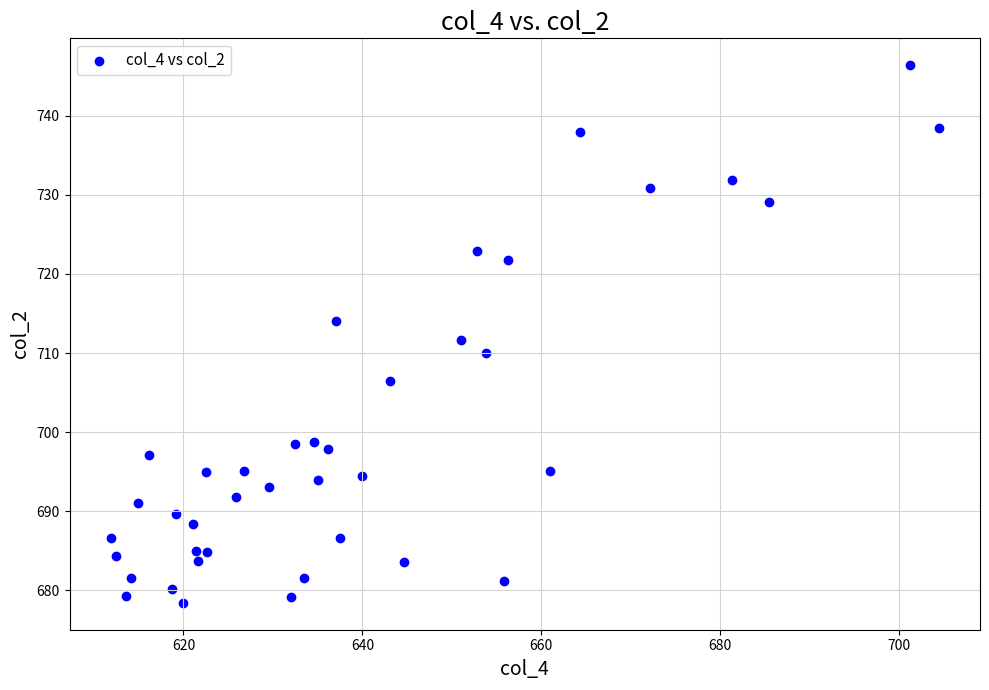

What is the range of X values (max minus min)?

92.5